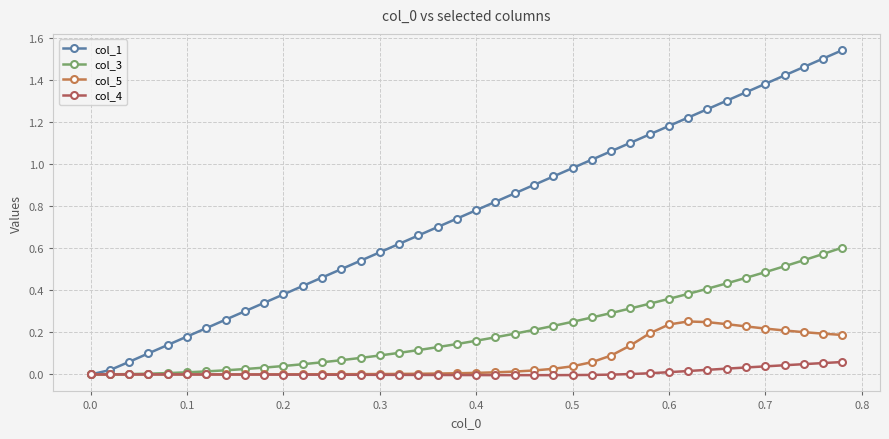

List the series in order of their peak value, lowest first.

col_4, col_5, col_3, col_1